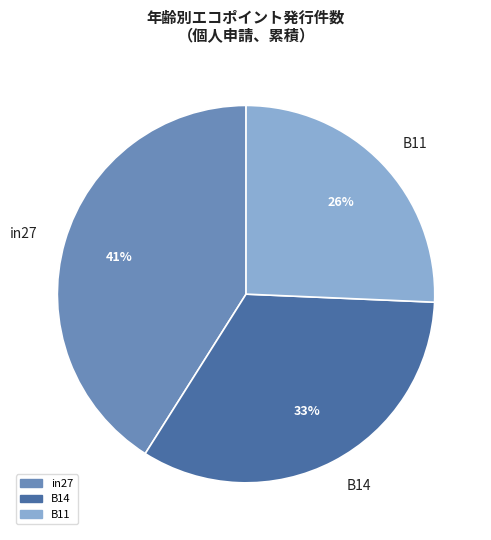

Is in27 the majority of the pie?

No